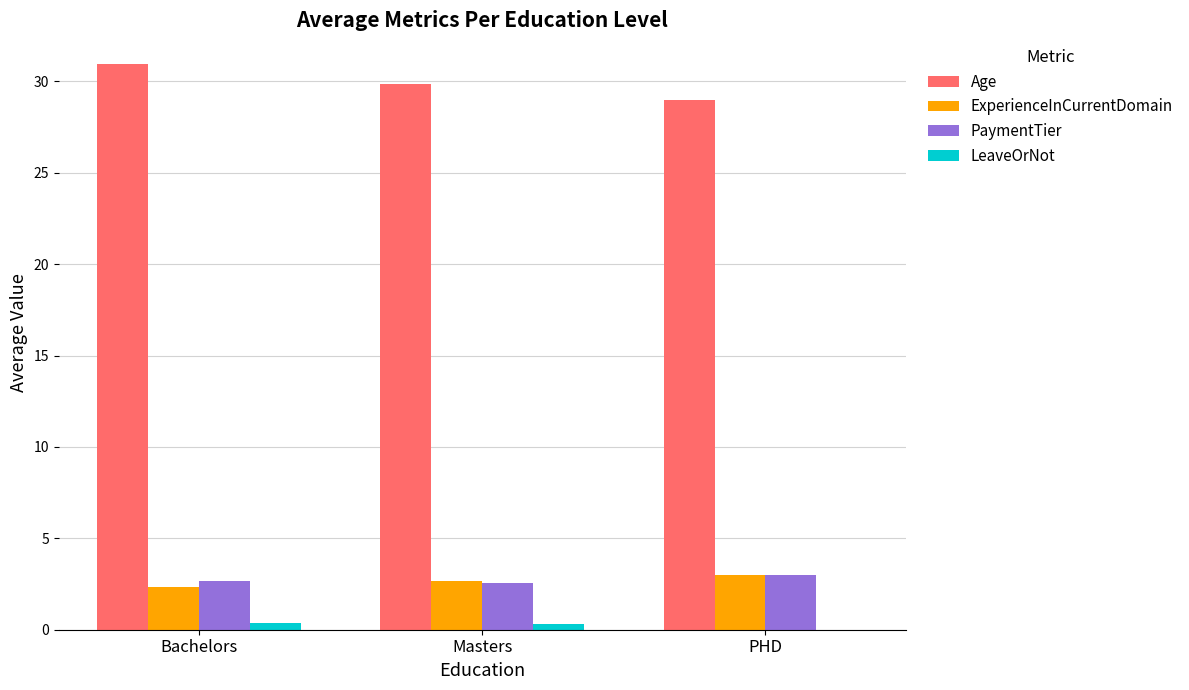

Where is ExperienceInCurrentDomain nearest to the value 2?

Bachelors